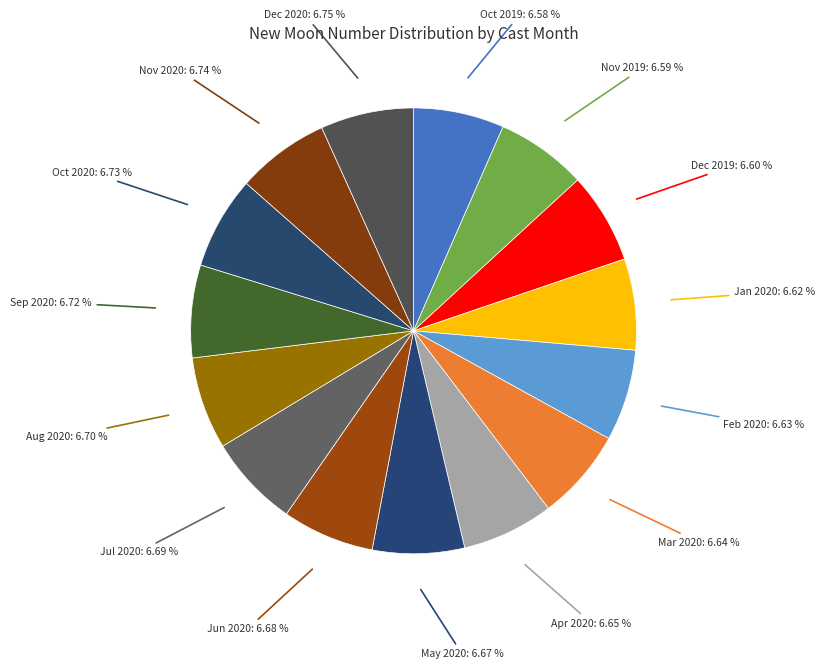

How many slices are in this pie chart?

15